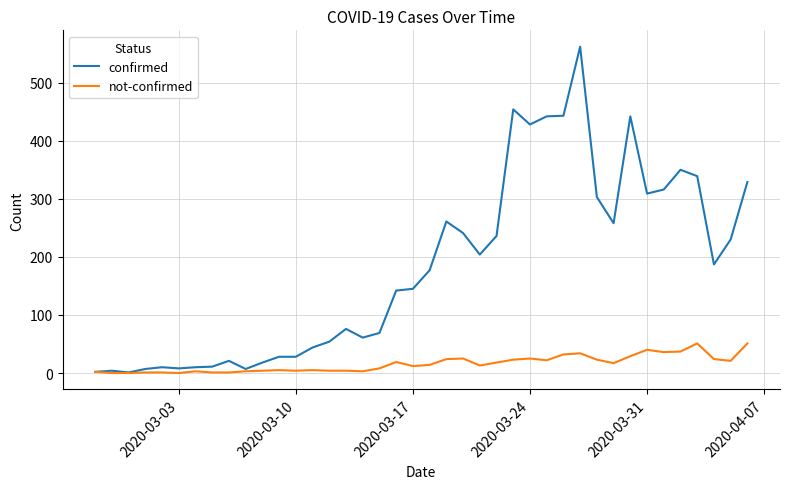

Count the number of categories in the chart.

40